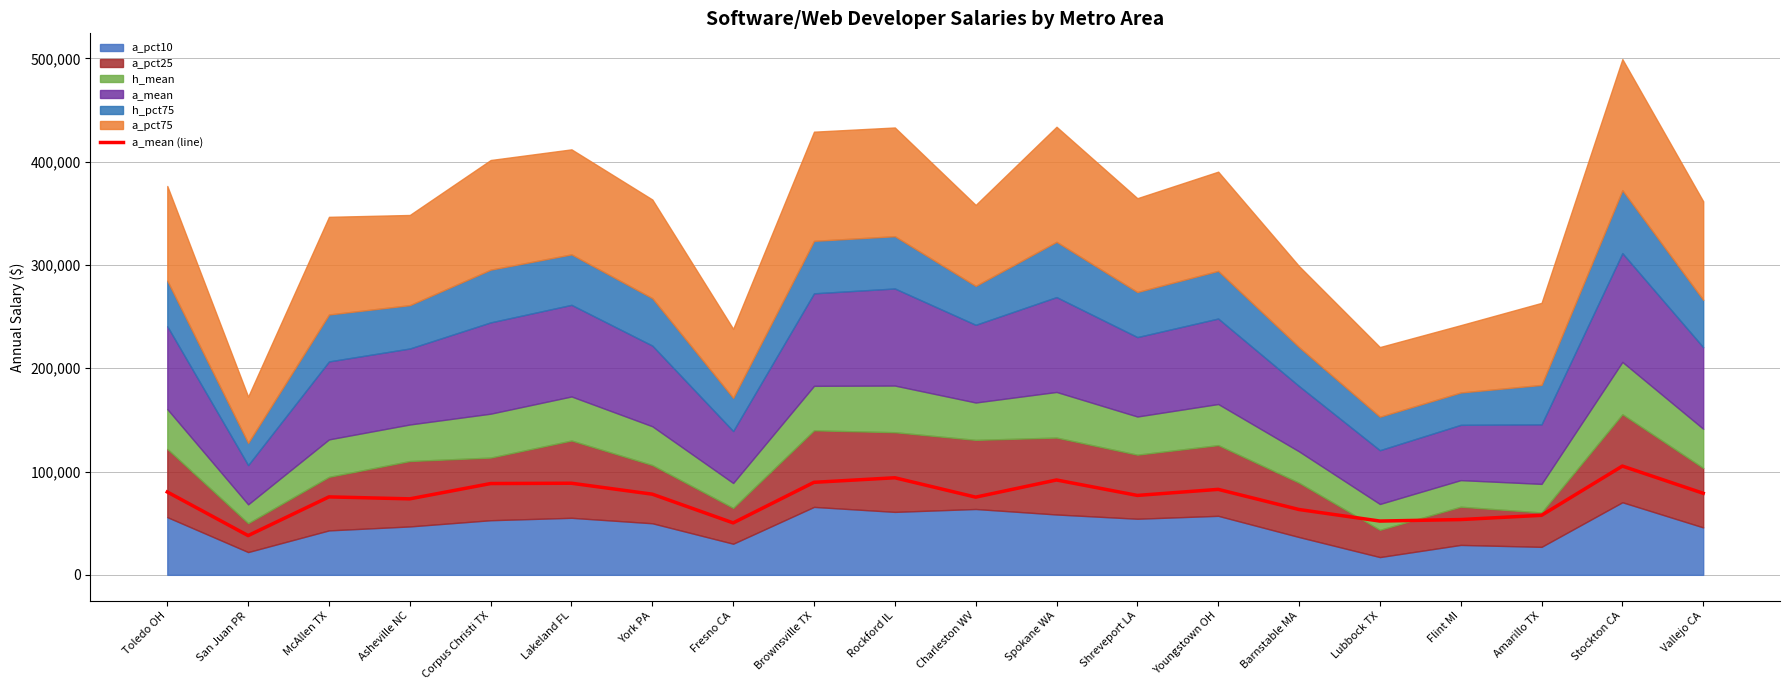

What is the change in value from York PA to Amarillo TX?

-20470